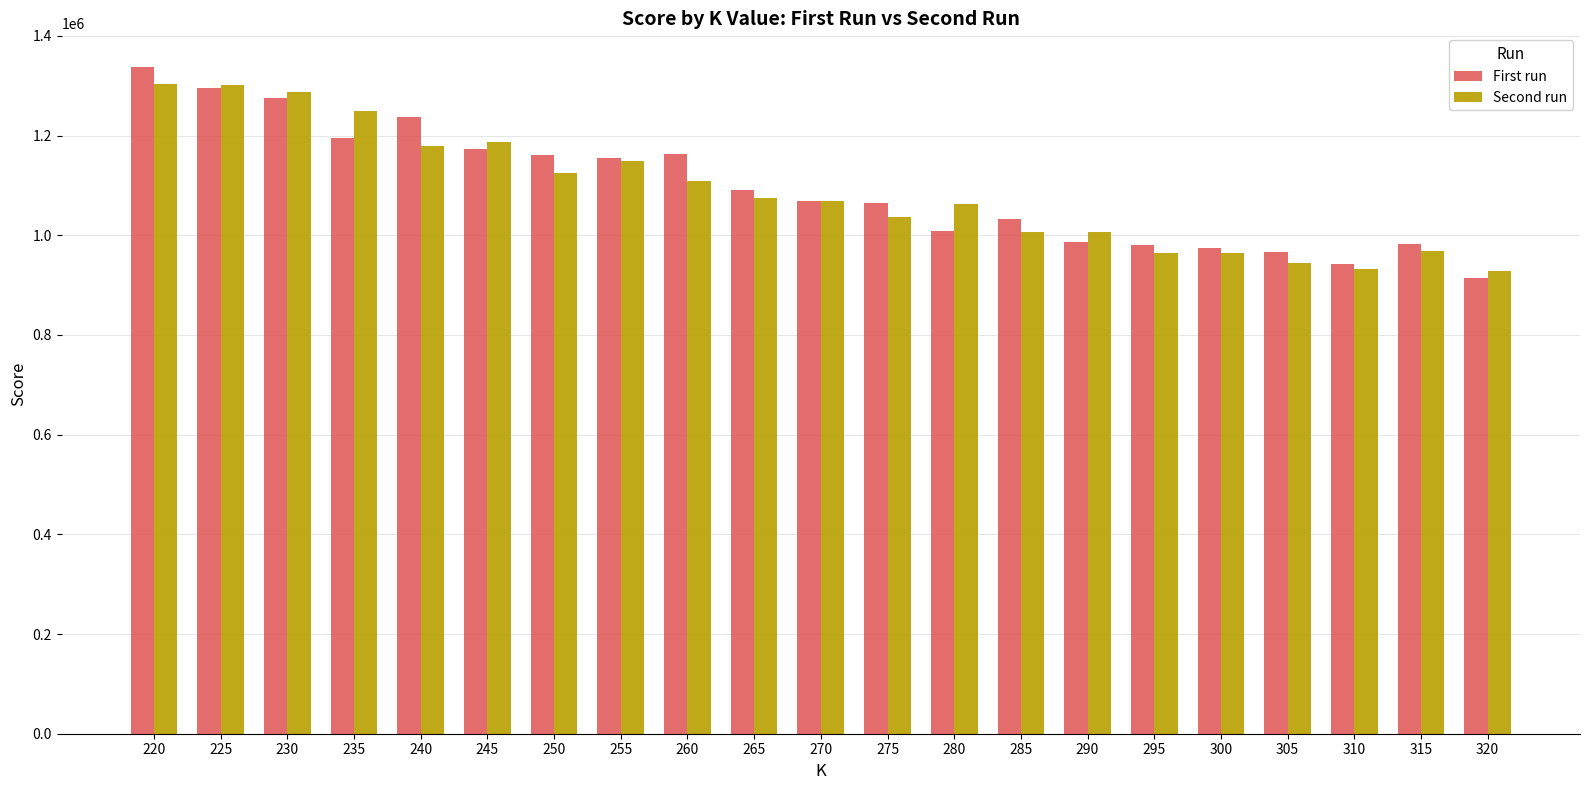

Between 240 and 320, which series saw the biggest shift?

First run